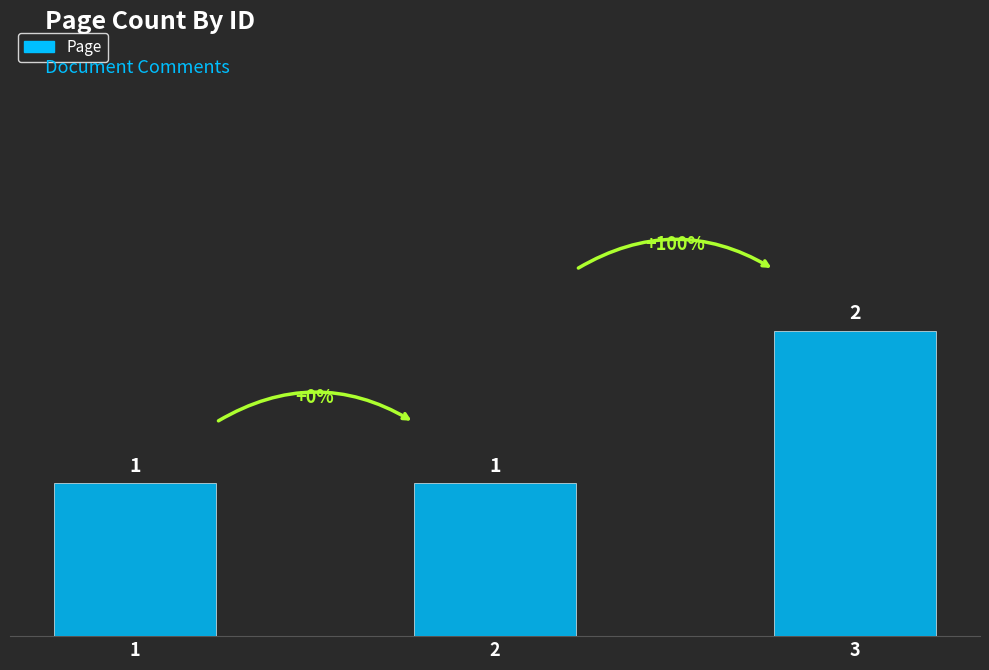

The value at 2 is 1. True or false?

True